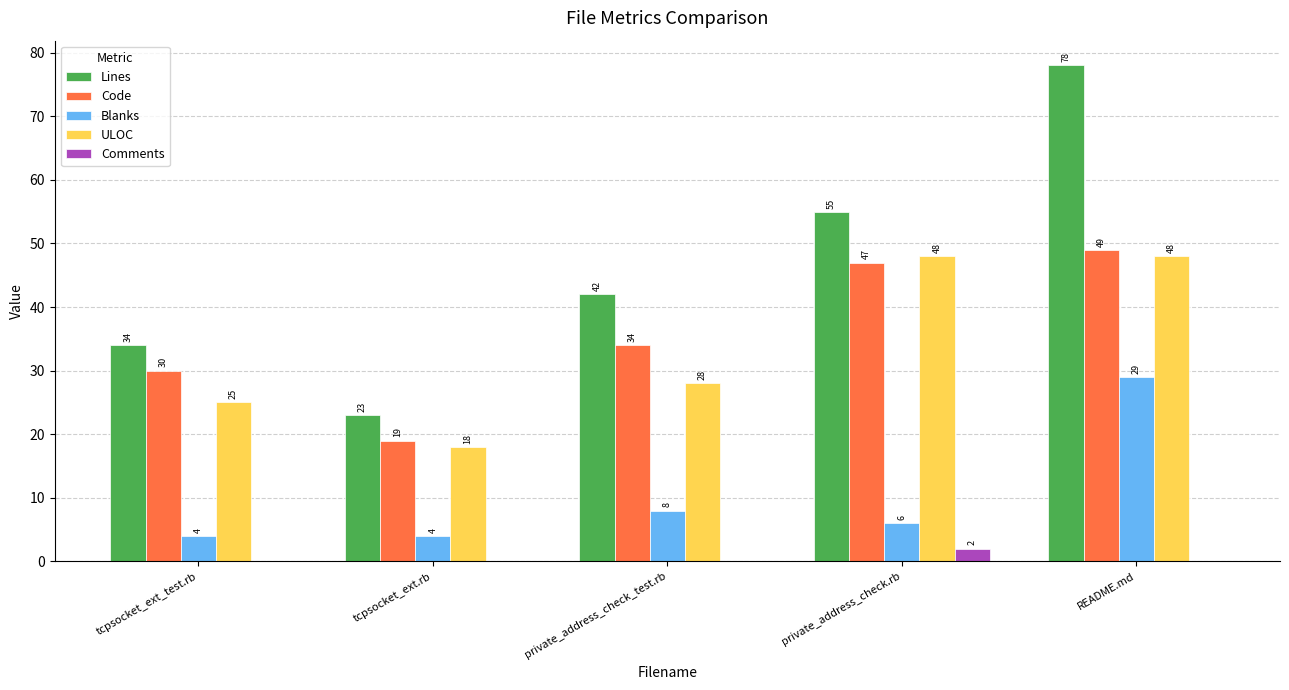

Are the bars horizontal?

No